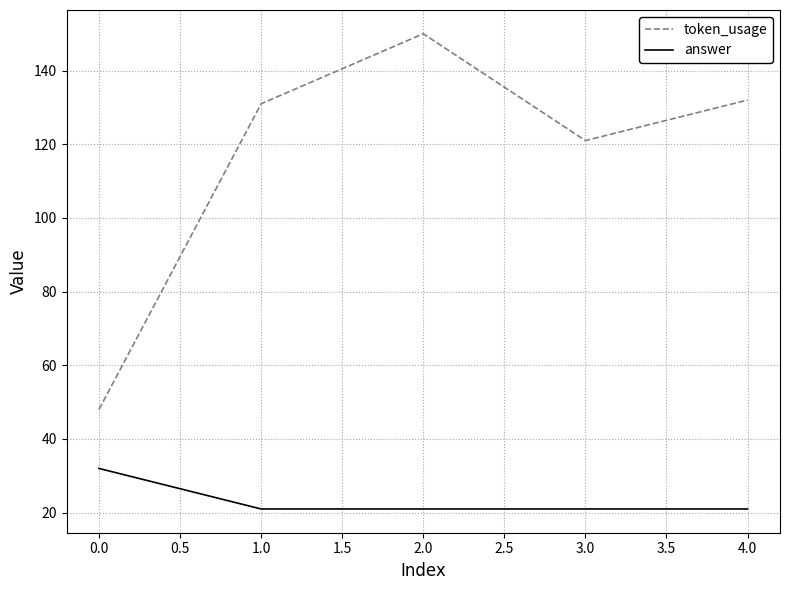

True or false: answer and token_usage intersect in this chart.

False